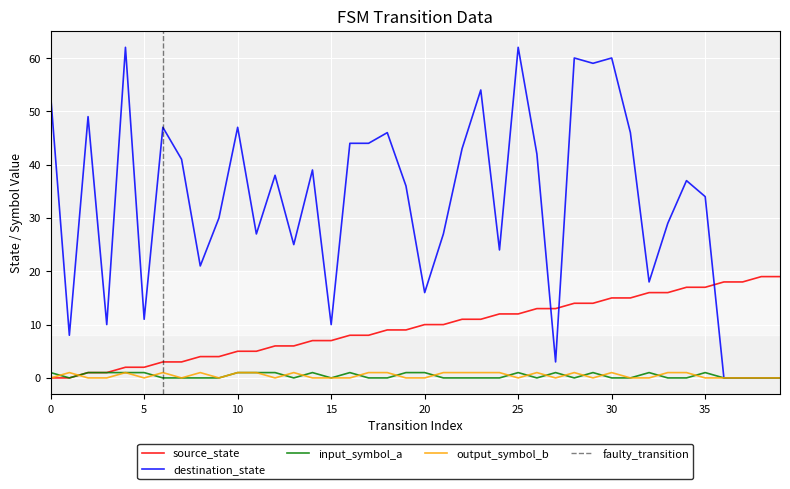

What is the value of the destination_state point at the 17th from the left?

44